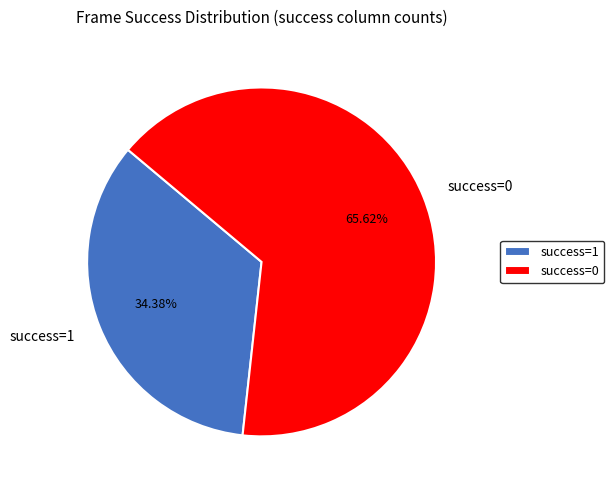

To the nearest percent, what is the average slice percentage?

50%